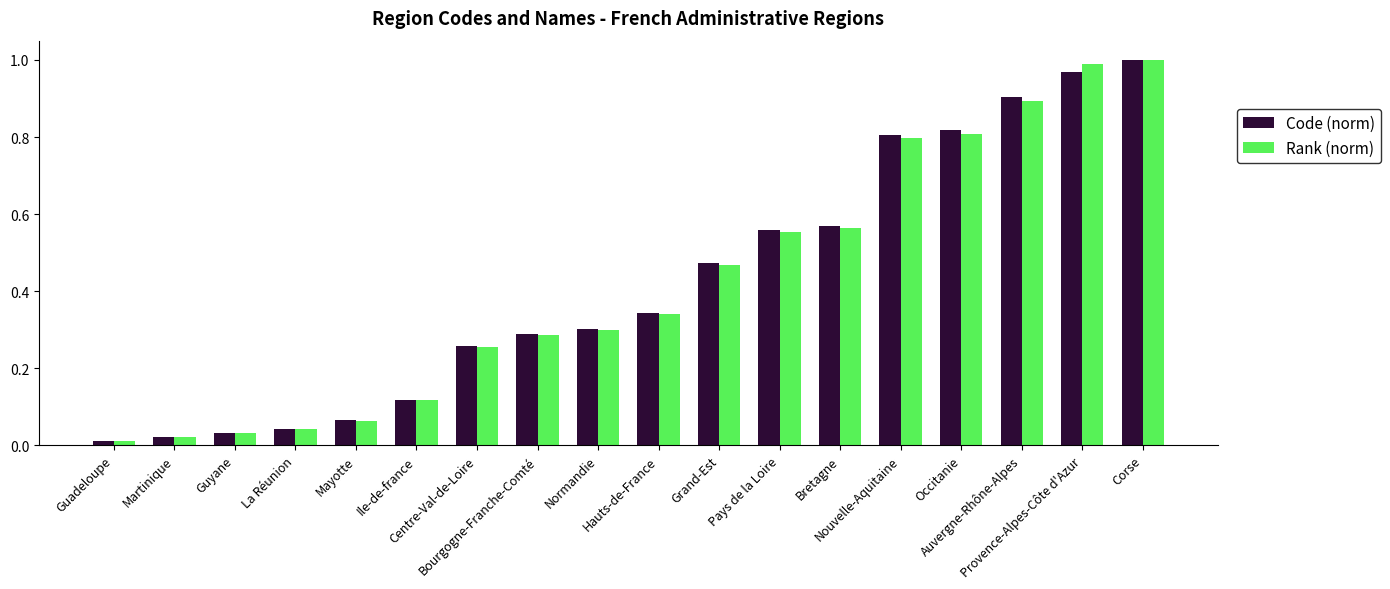

What is the sum of all Rank (norm) values?

7.5